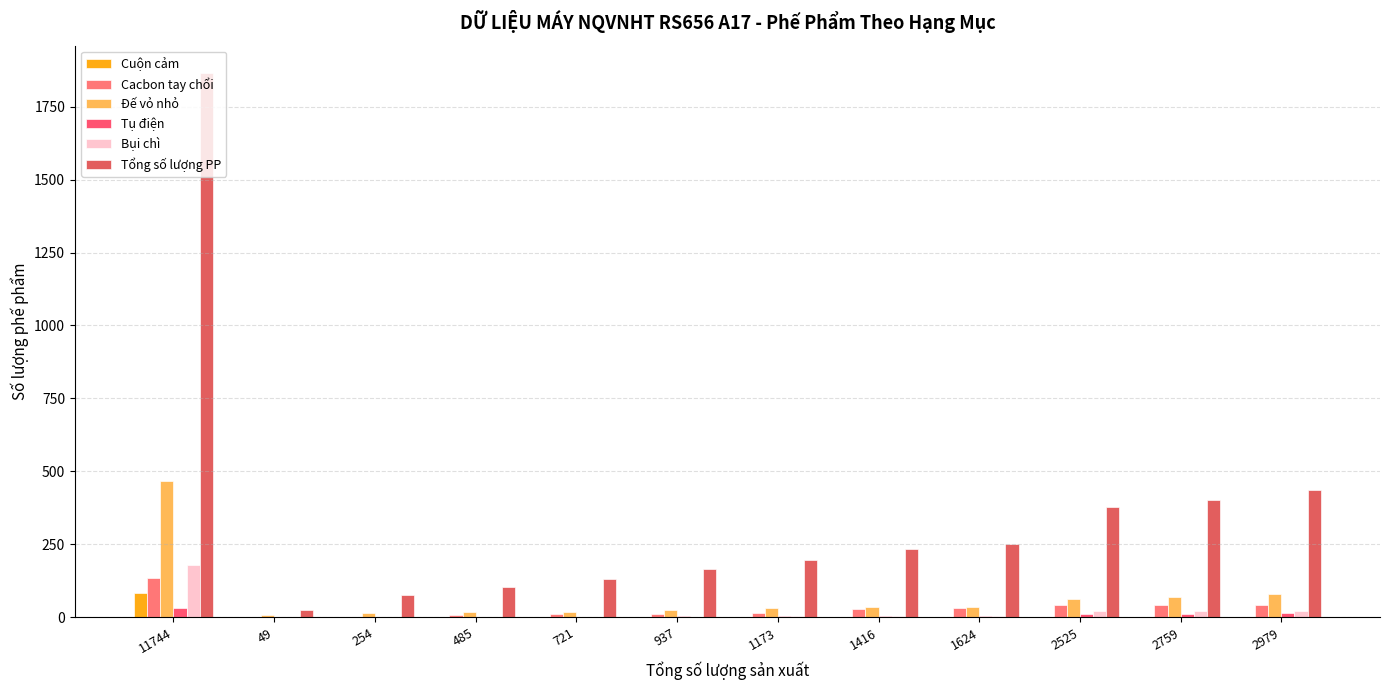

Which category has the lowest value in the Bụi chì series?

49